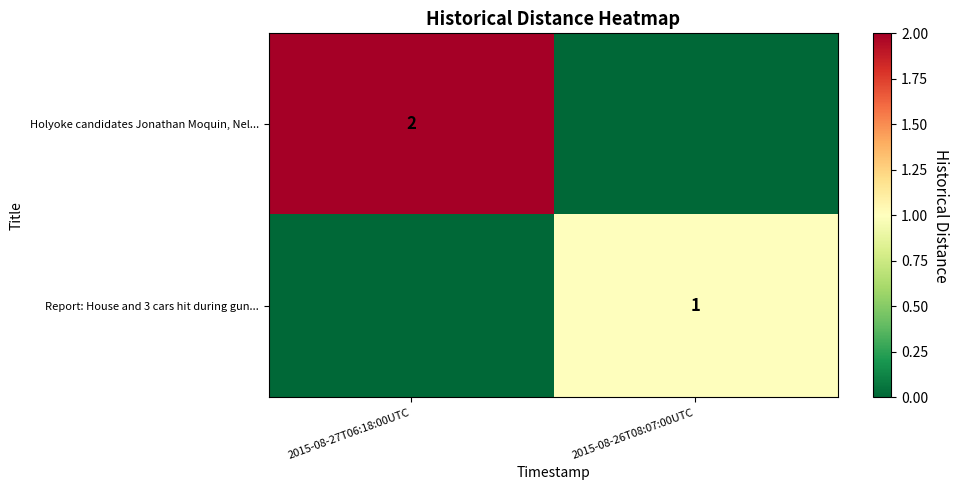

The value of Report: House and 3 cars hit during gun... at 2015-08-26T08:07:00UTC is 1. True or false?

True